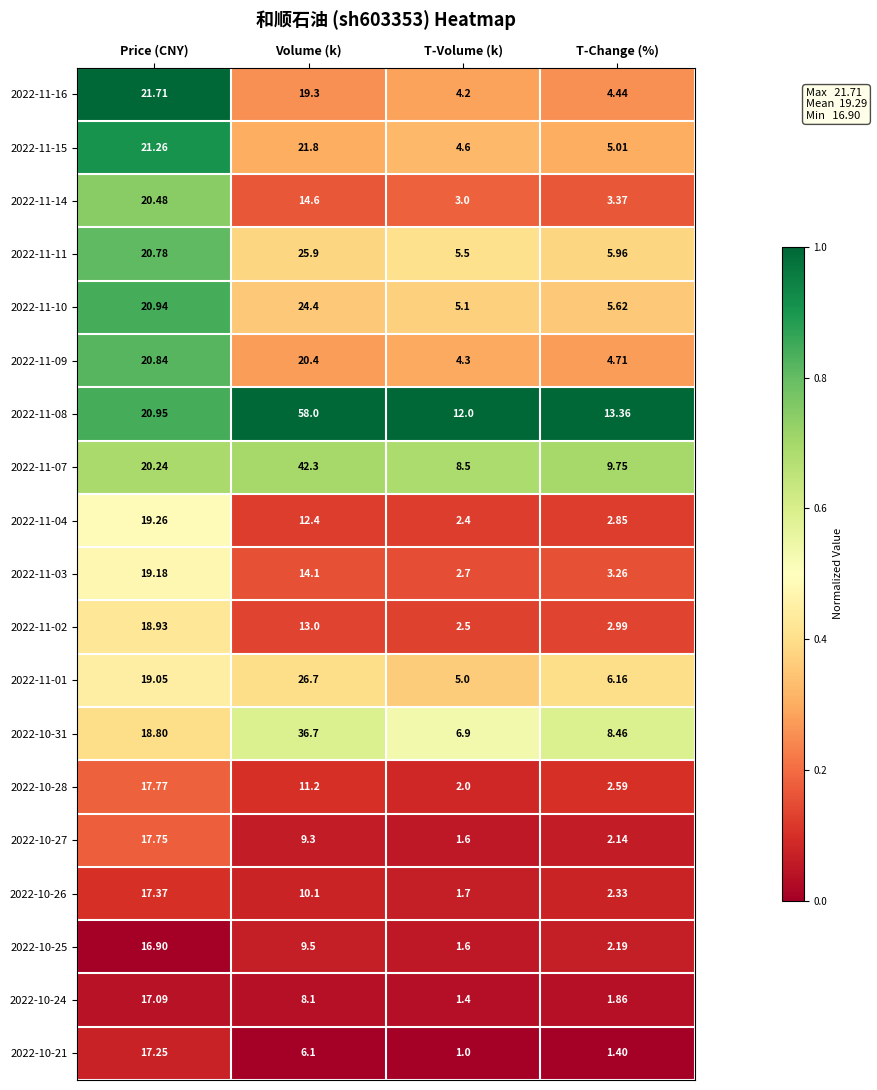

At which category is the sum across all series the highest?

Volume (k)